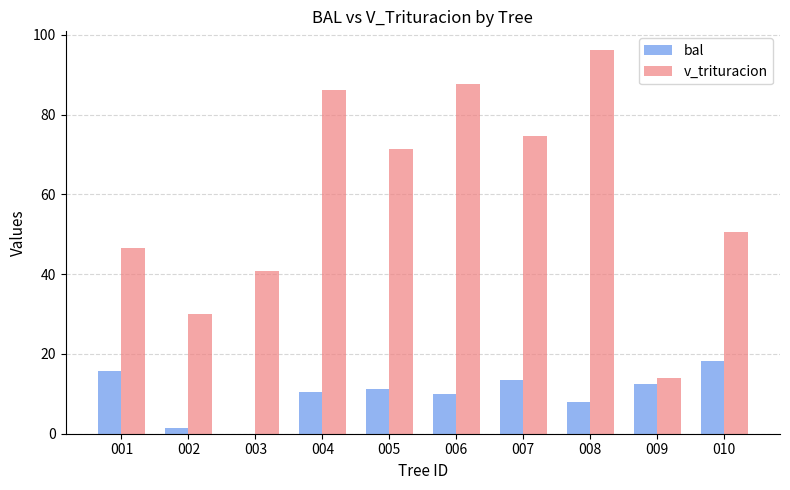

How many series are shown in this chart?

2